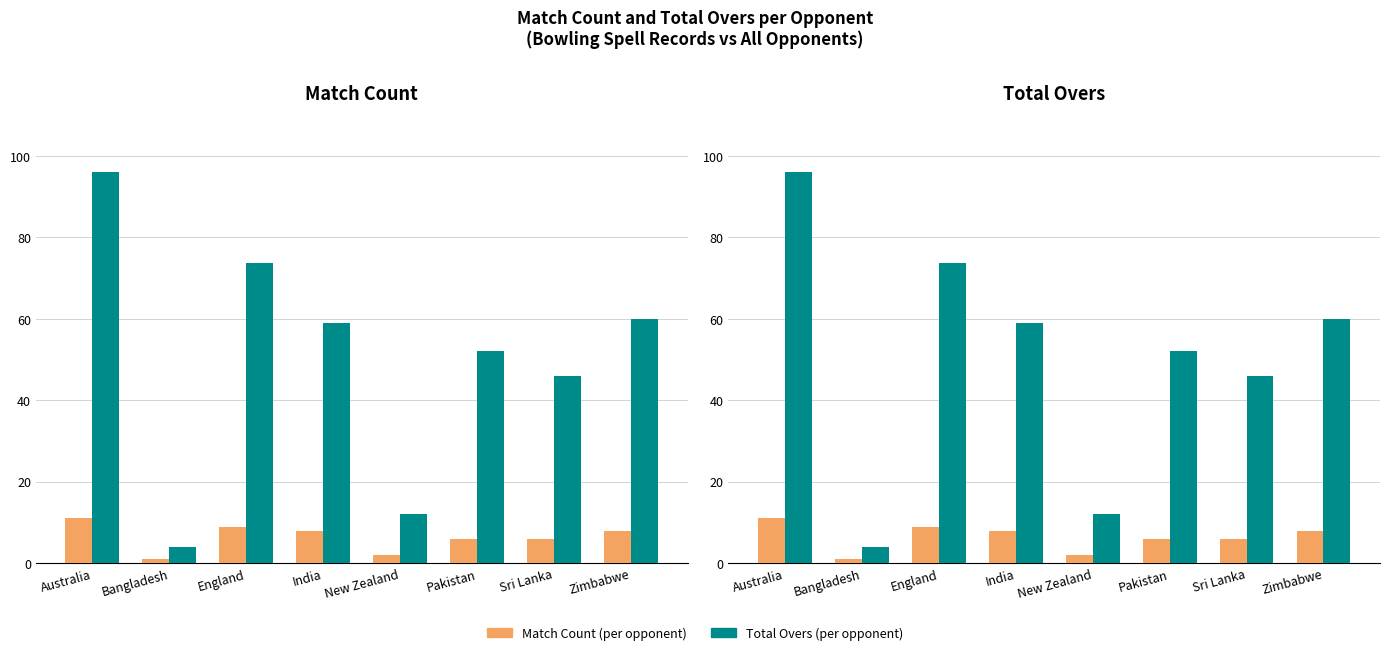

Is the value of Total Overs (per opponent) at New Zealand greater than the value of Match Count (per opponent) at Zimbabwe?

Yes